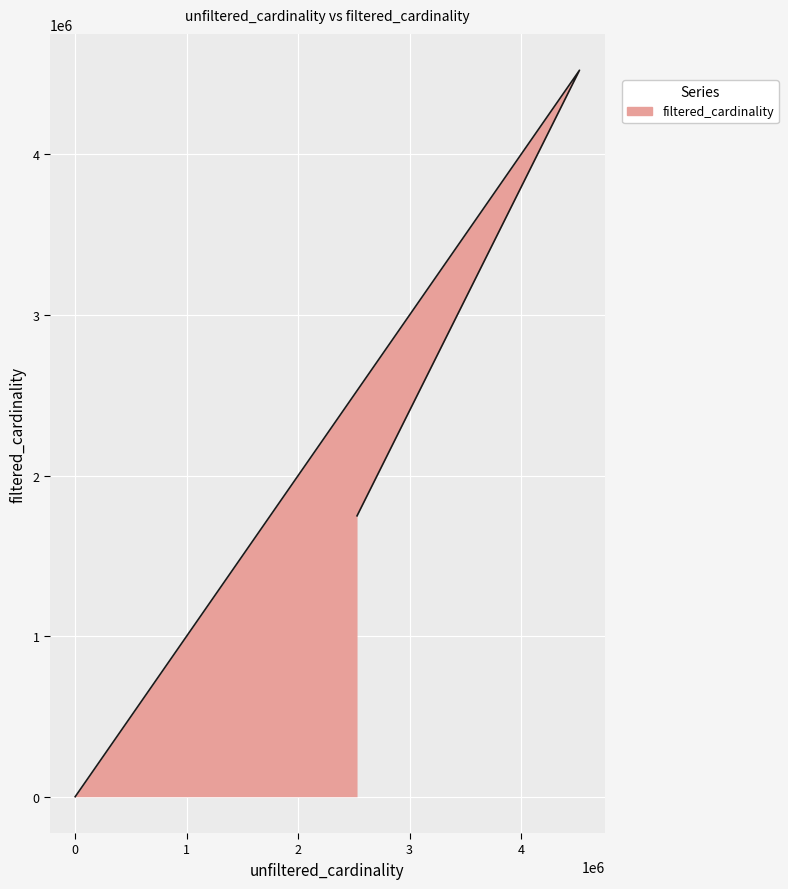

Which has a higher value, 7 or 4523930?

4523930